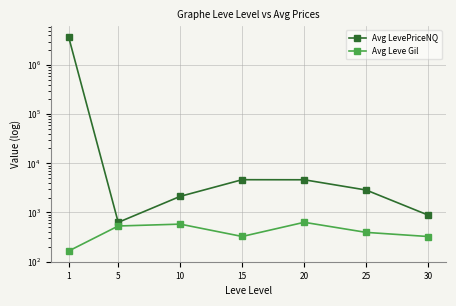

The value of Avg Leve Gil at 25 is 391.7. True or false?

True